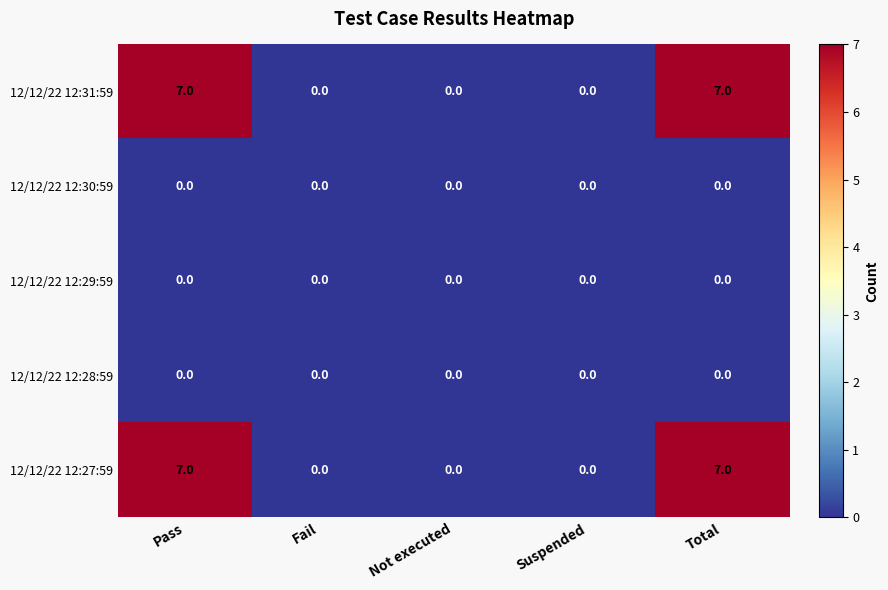

What is the approximate value of 12/12/22 12:31:59 at Total?

7